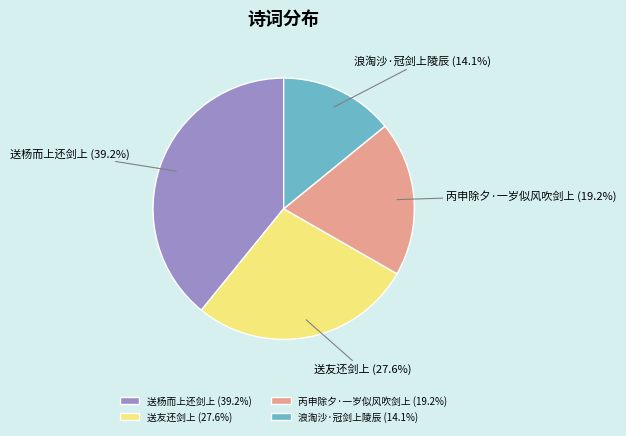

How many segments does this pie chart have?

4